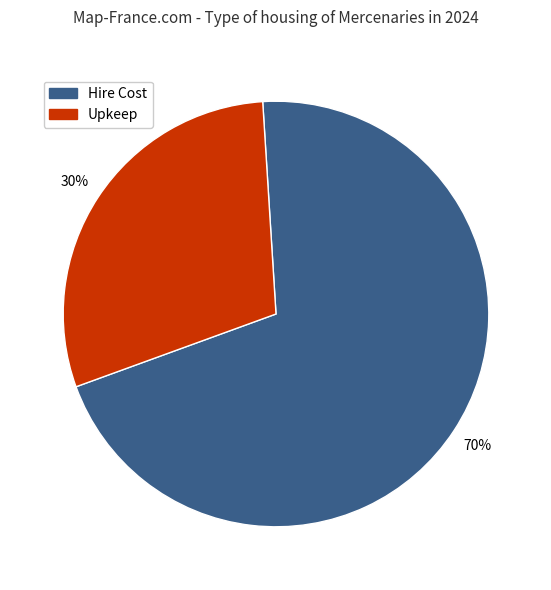

To the nearest percent, what is the average slice percentage?

50%